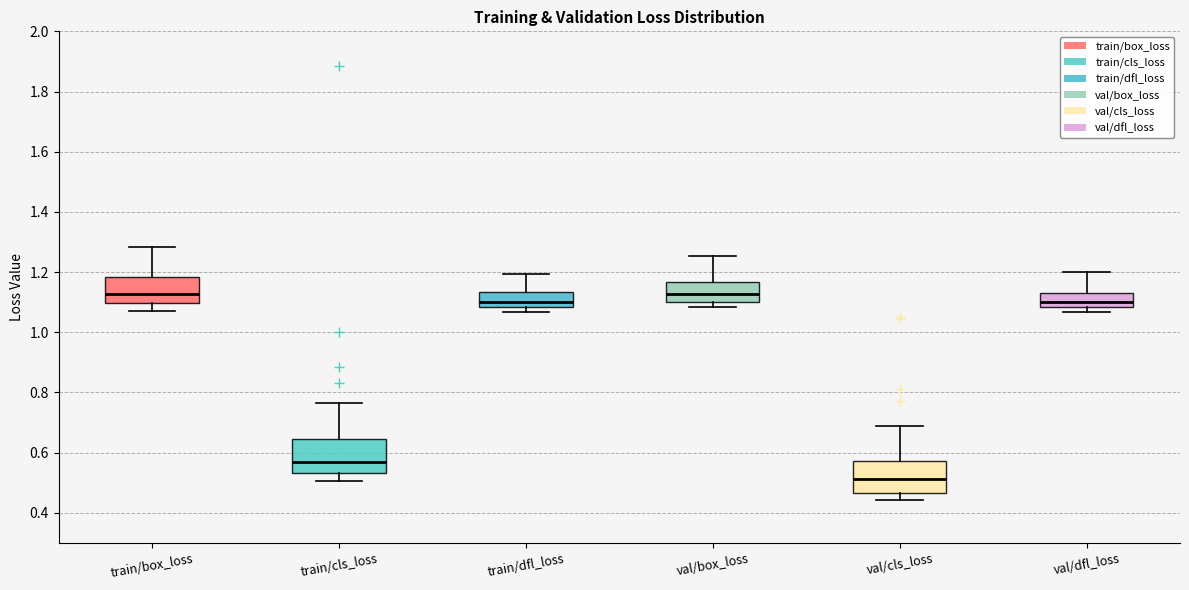

Reading left to right, transcribe this box plot: for each box, give where its median line is, the range the box spans, and where its two whiskers end, as read against the y-axis. The values are not printed on the chart, so give them approximately, as read against the axis.

train/box_loss: median 1.12, box 1.10 to 1.18, whiskers 1.08 to 1.28
train/cls_loss: median 0.56, box 0.54 to 0.64, whiskers 0.50 to 0.76
train/dfl_loss: median 1.10, box 1.08 to 1.14, whiskers 1.06 to 1.20
val/box_loss: median 1.12, box 1.10 to 1.16, whiskers 1.08 to 1.26
val/cls_loss: median 0.52, box 0.46 to 0.58, whiskers 0.44 to 0.68
val/dfl_loss: median 1.10, box 1.08 to 1.14, whiskers 1.06 to 1.20